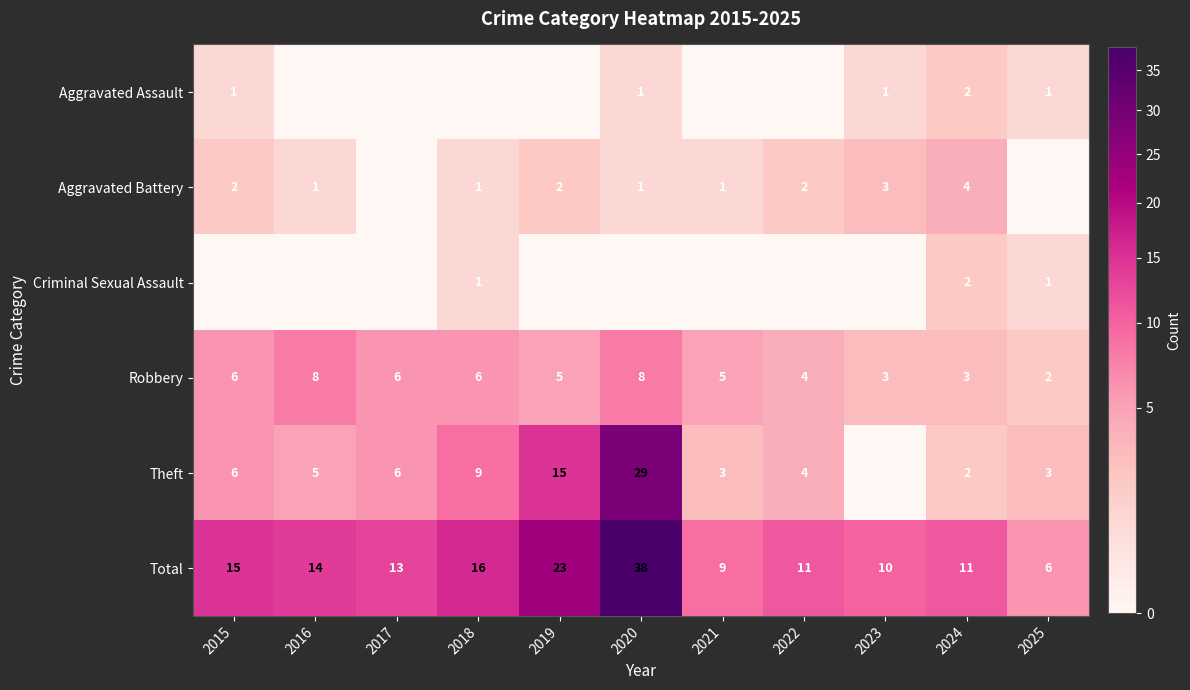

True or false: Aggravated Assault has a value of 1 at 2023.

True